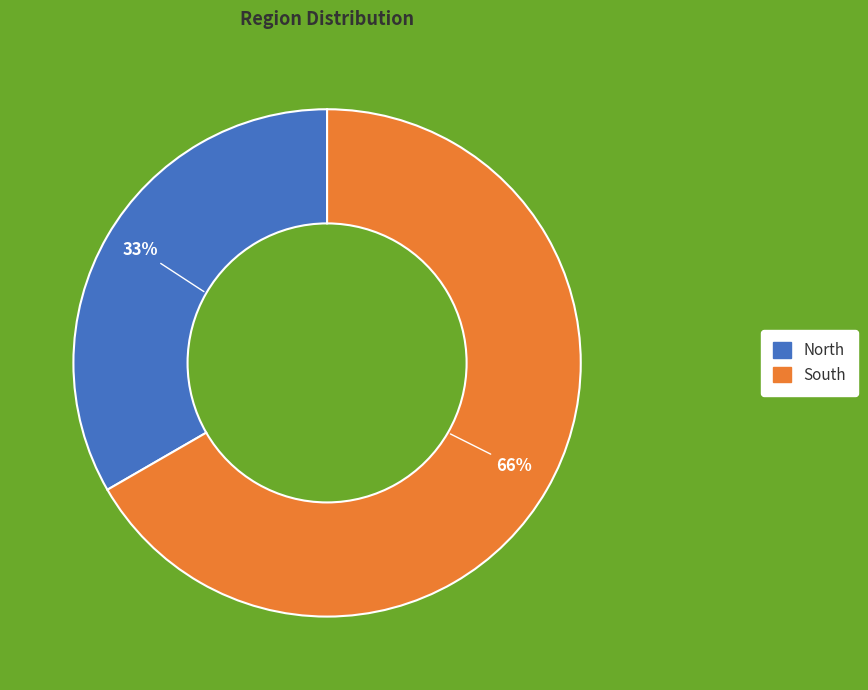

What percentage is NOT represented by South?

33.3%